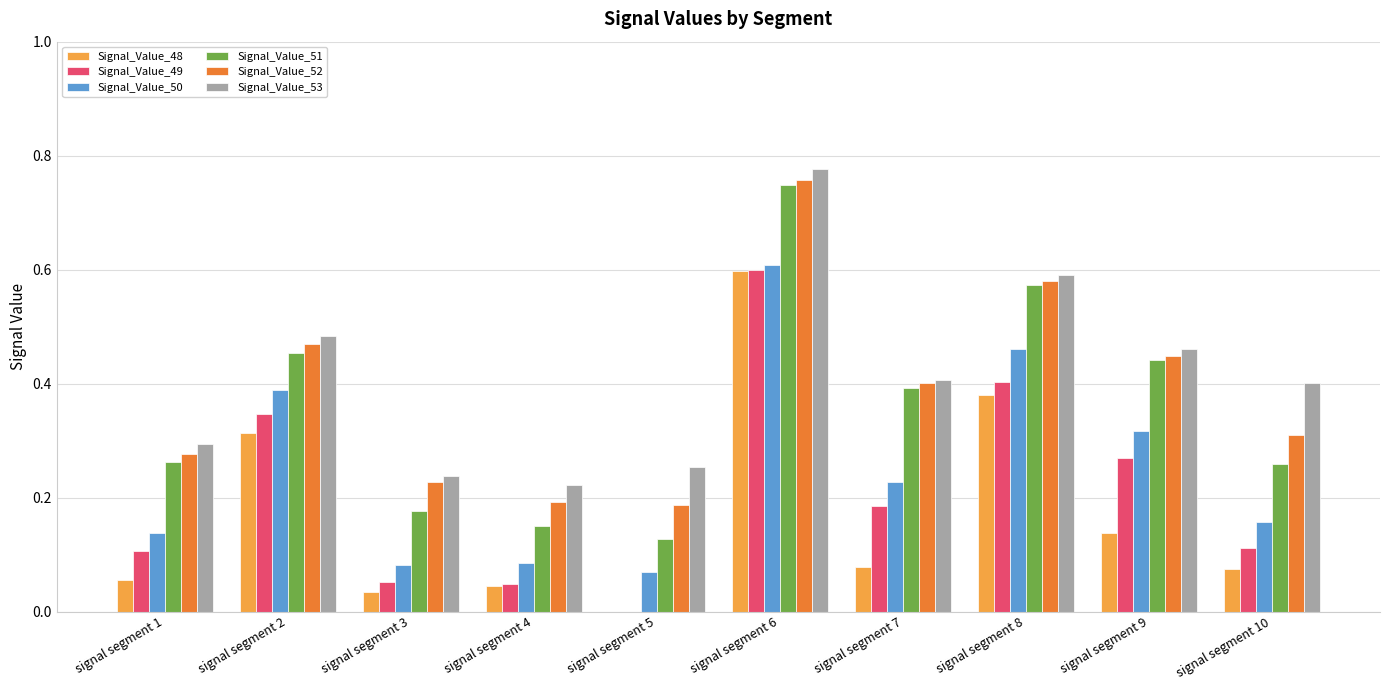

What is the sum of the Signal_Value_52 values at signal segment 6 and signal segment 2?

1.2